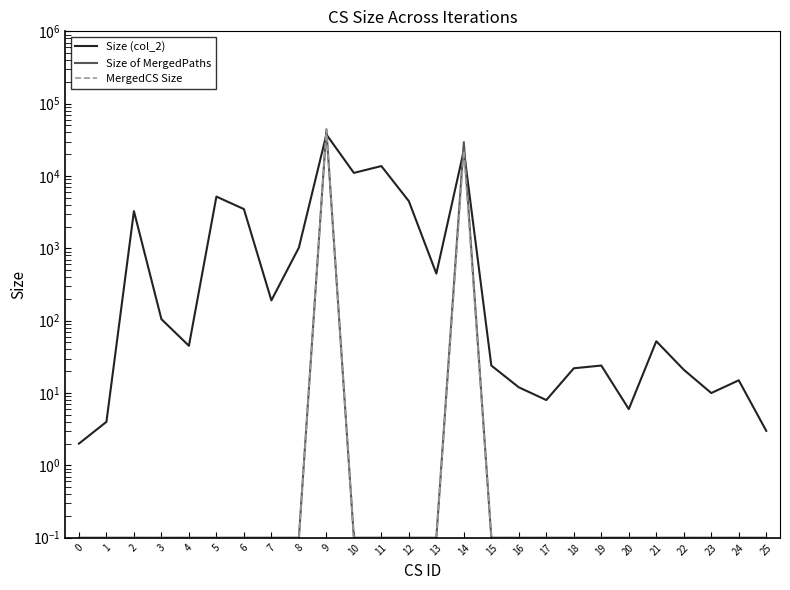

In Size of MergedPaths, how many points are higher than both neighbors (excluding endpoints)?

2